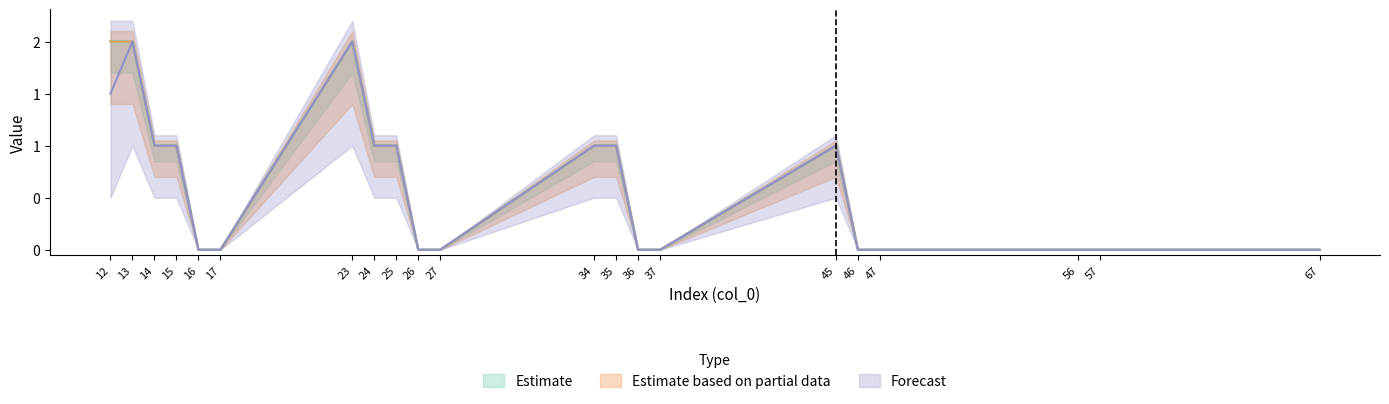

Which label corresponds to the smallest value in the chart?

16